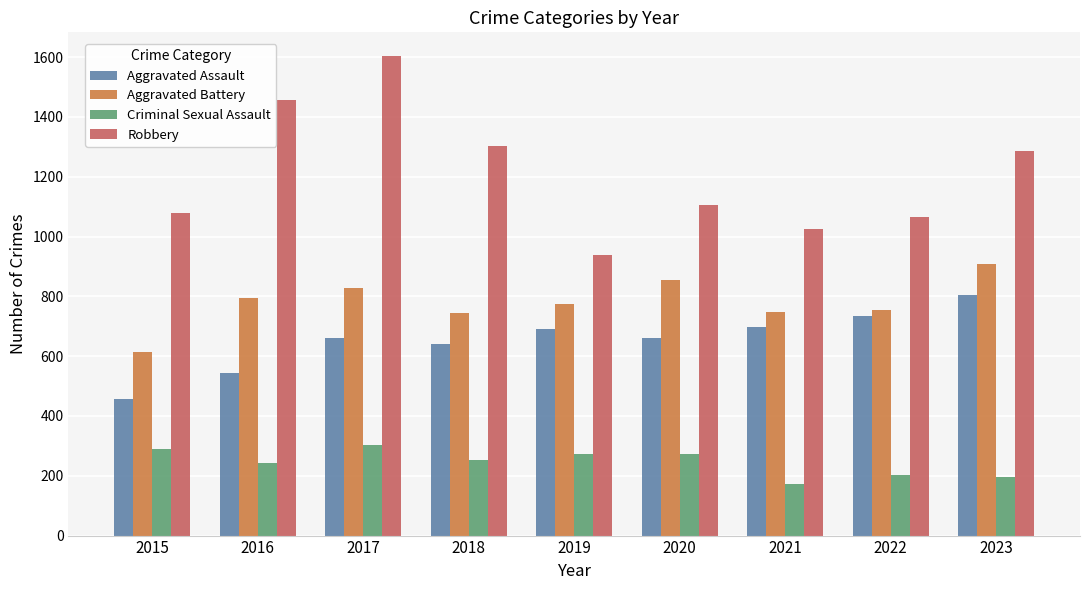

The Aggravated Battery series shows 156 at 2015. True or false?

False